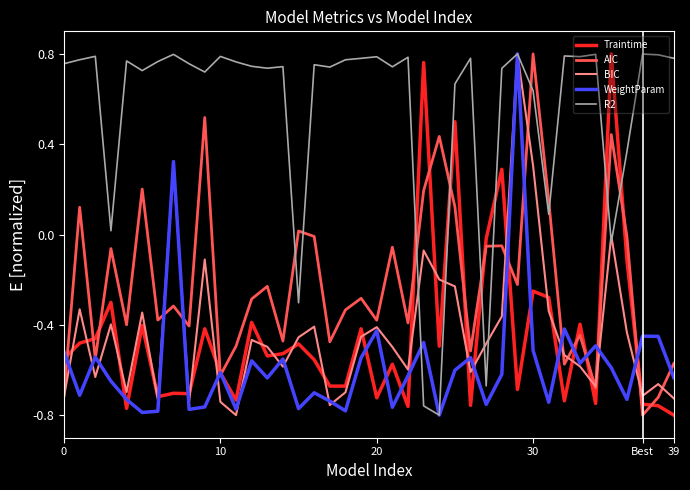

Which series has the largest total across all categories?

R2